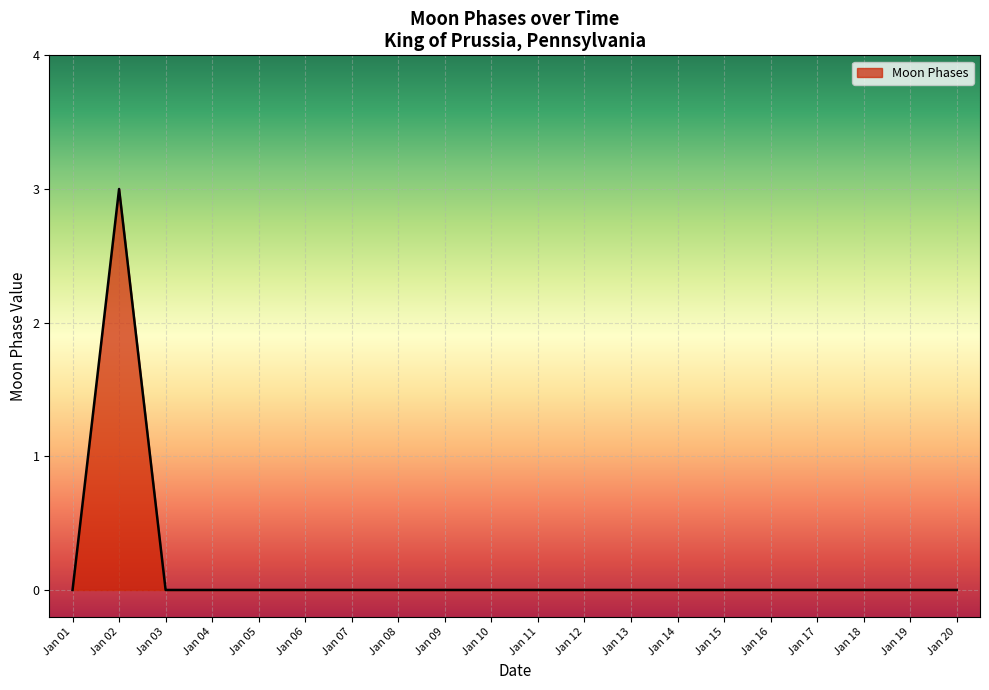

What is the maximum value shown in the chart?

3